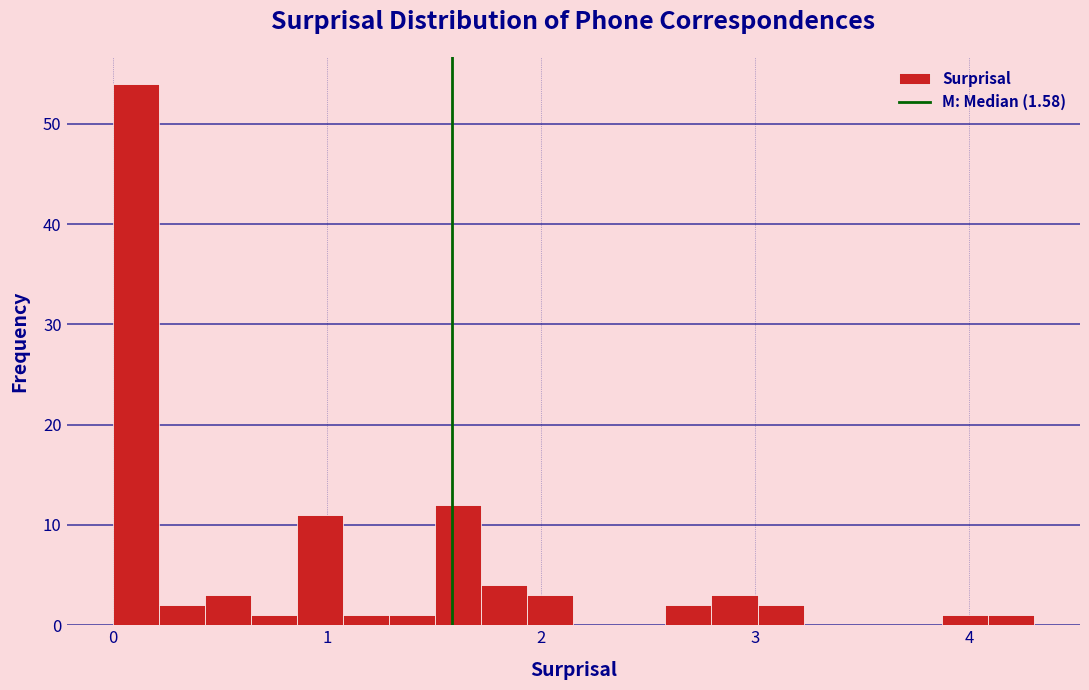

Around what value on the x-axis is the tallest bar? Give the approximate position of its centre, as read against the axis.

0.1